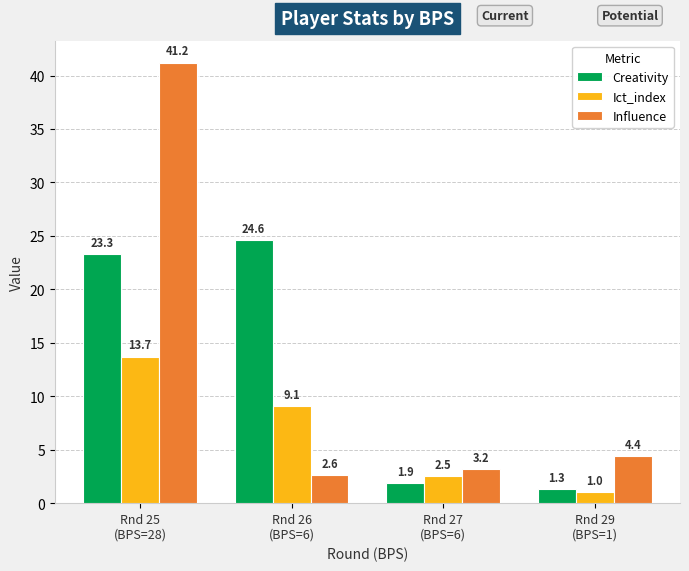

What is the highest value of the Influence series?

41.2